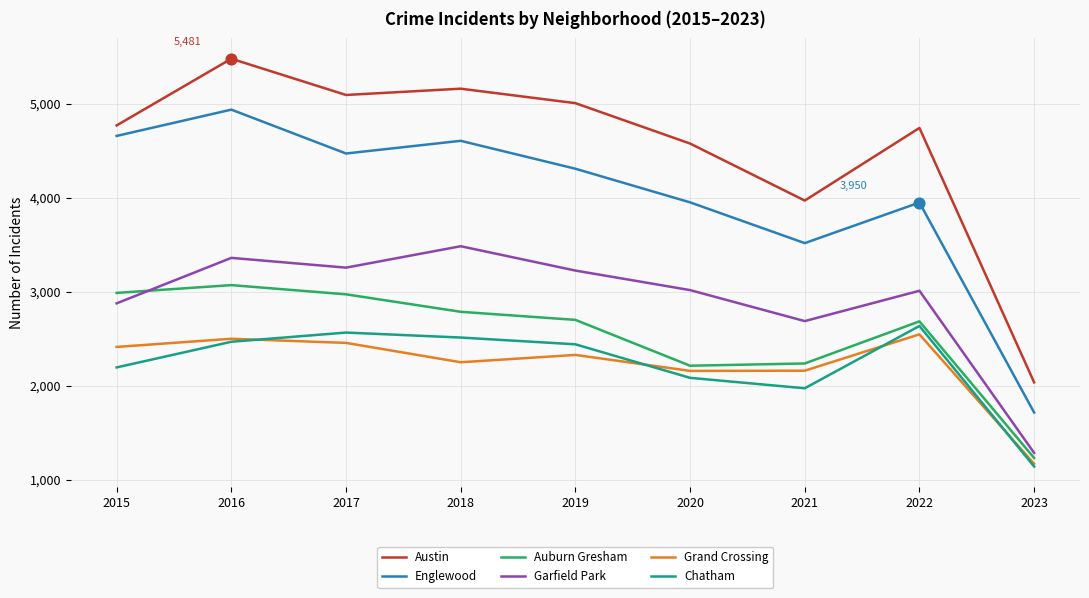

Which series has the largest range (max minus min)?

Austin